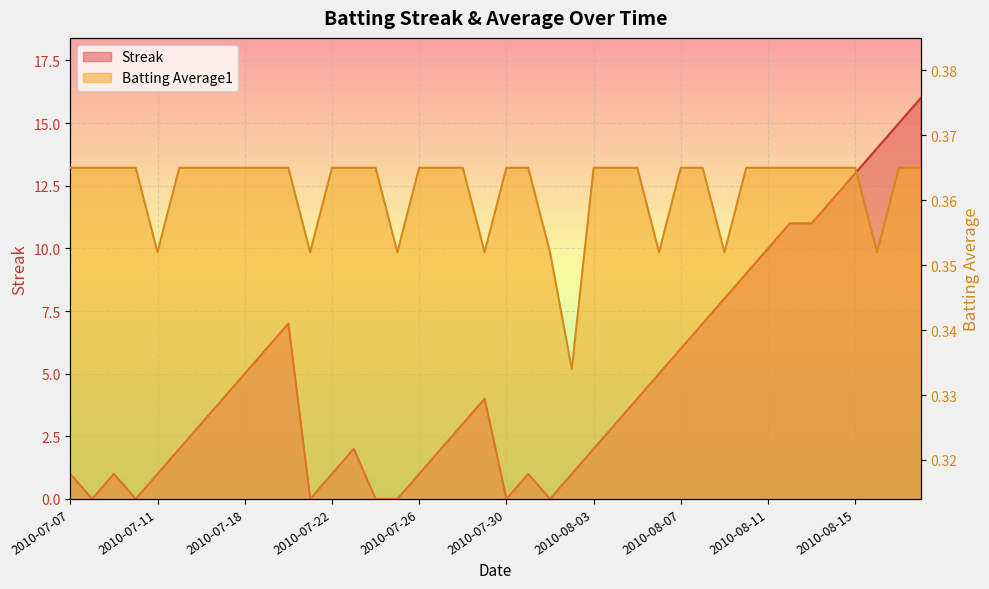

In Streak, how many points are lower than both neighbors (excluding endpoints)?

5